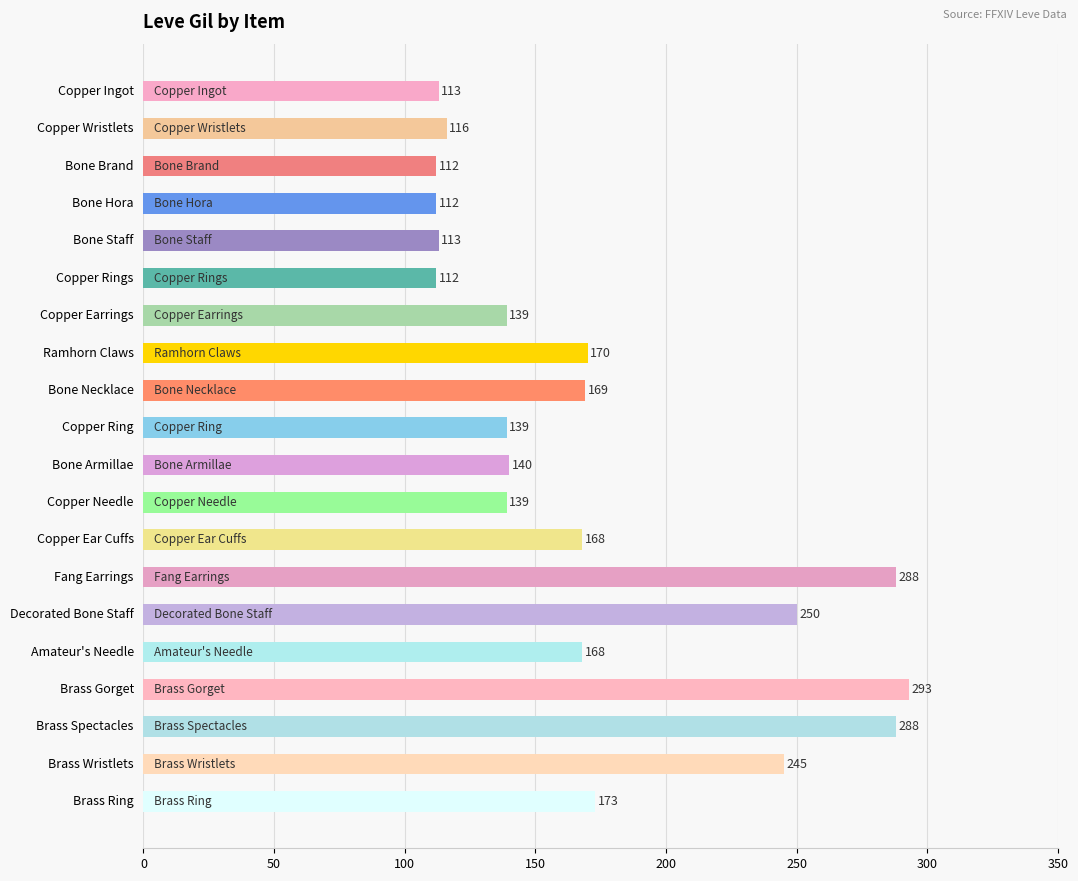

The chart shows a value of 271 at Brass Ring. True or false?

False